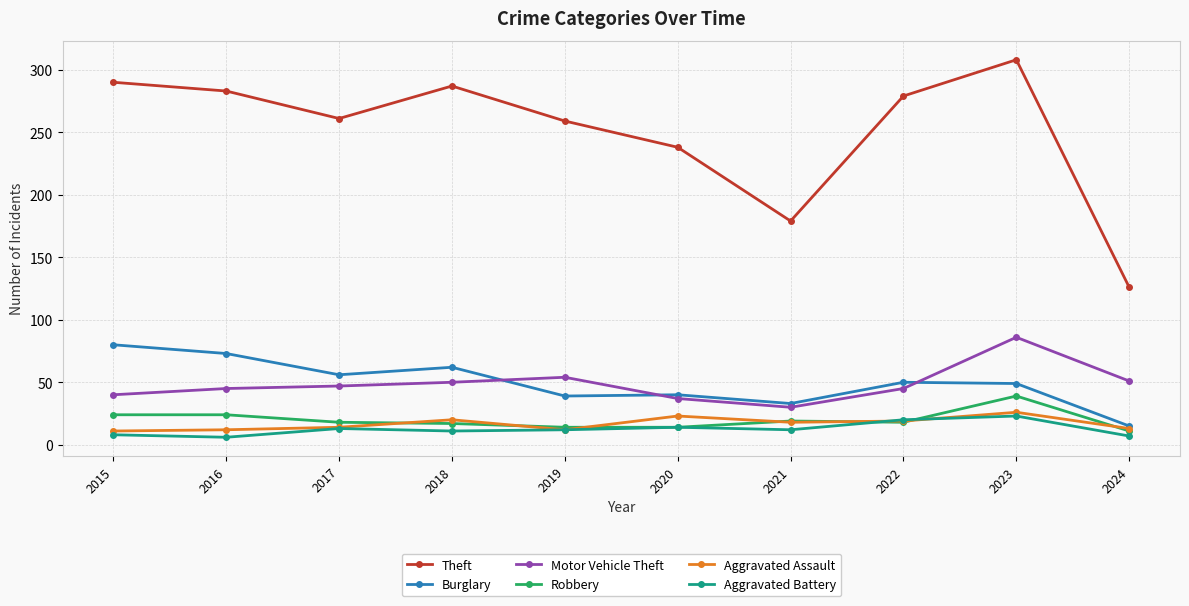

What are all the series names shown in the legend?

Theft, Burglary, Motor Vehicle Theft, Robbery, Aggravated Assault, Aggravated Battery